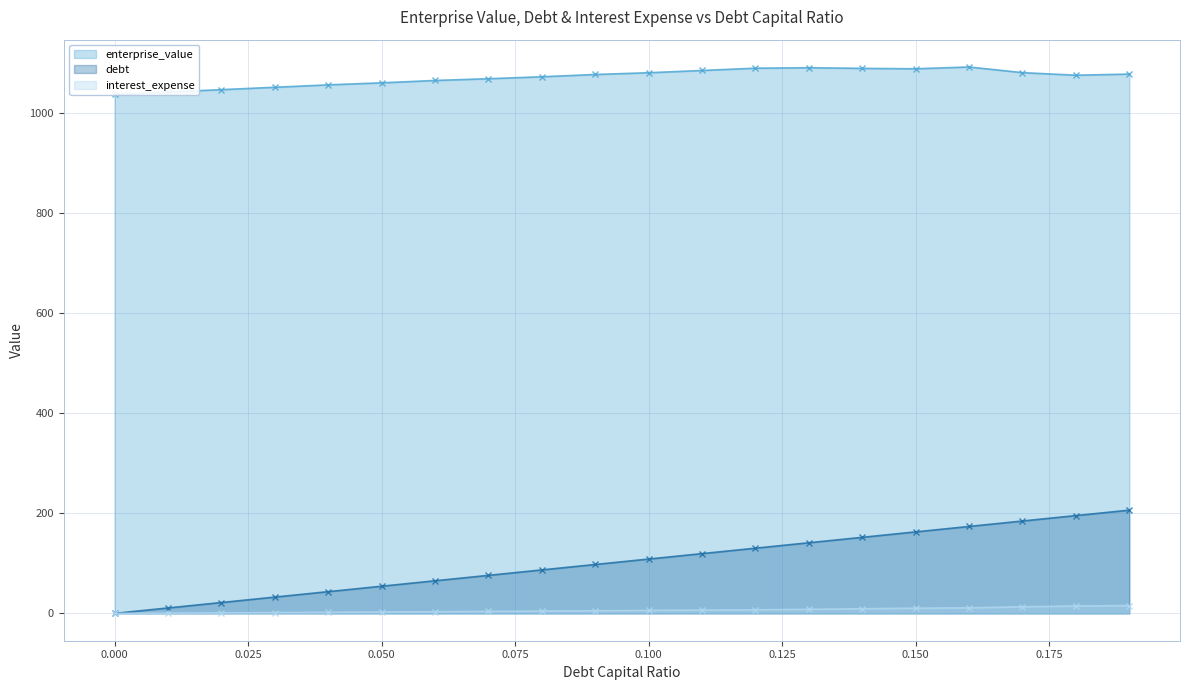

What is the value of the interest_expense (line) point at the 13th from the left?

7.2